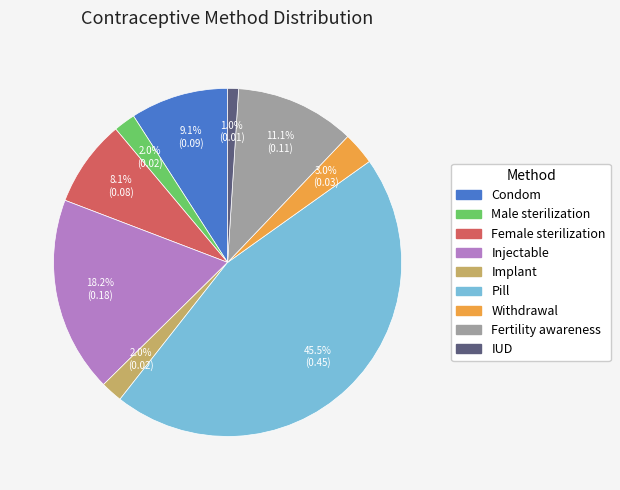

Is Implant the majority of the pie?

No